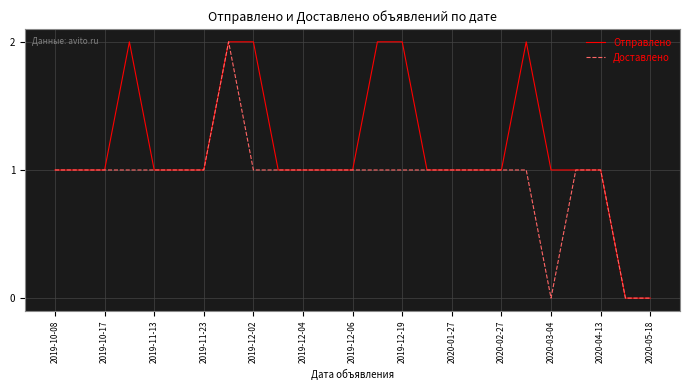

Which series has the largest total across all categories?

Отправлено